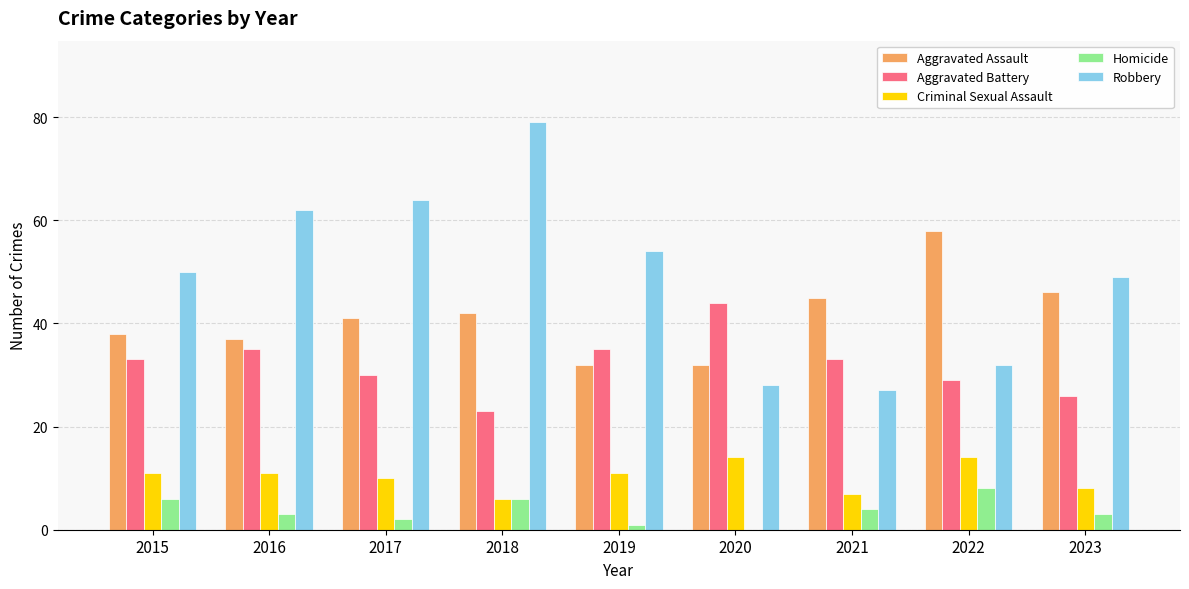

What are all the series names shown in the legend?

Aggravated Assault, Aggravated Battery, Criminal Sexual Assault, Homicide, Robbery